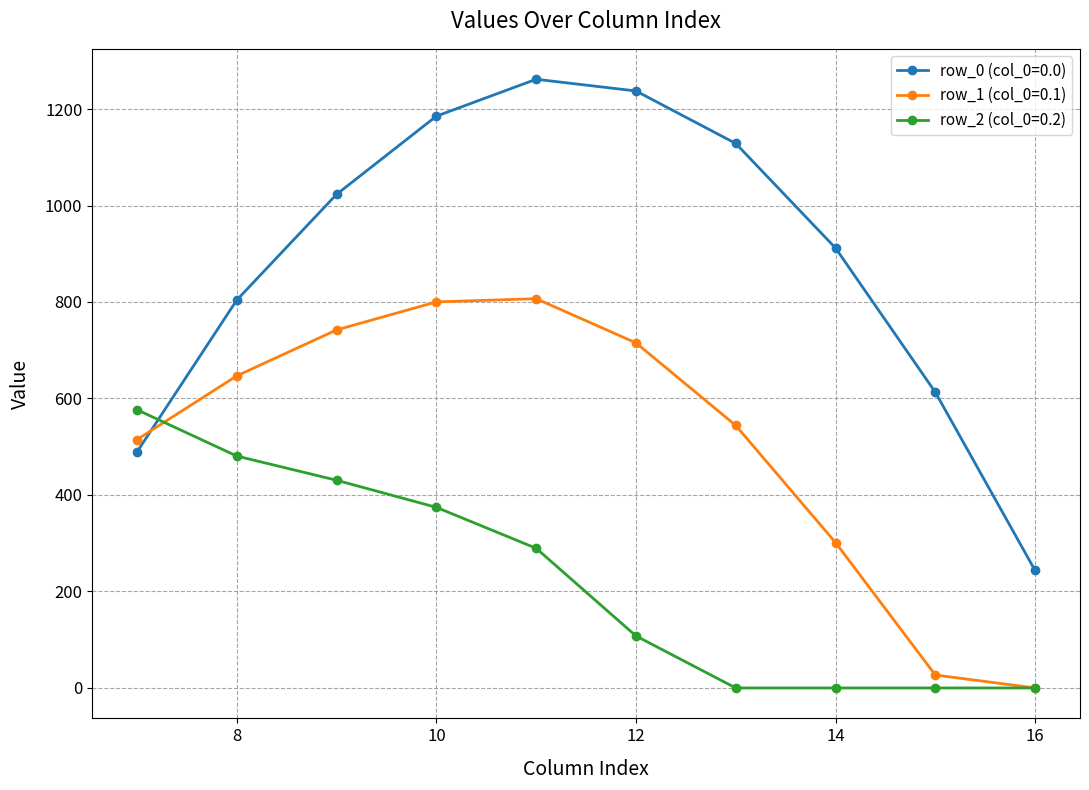

At how many categories does at least one series exceed 560?

9